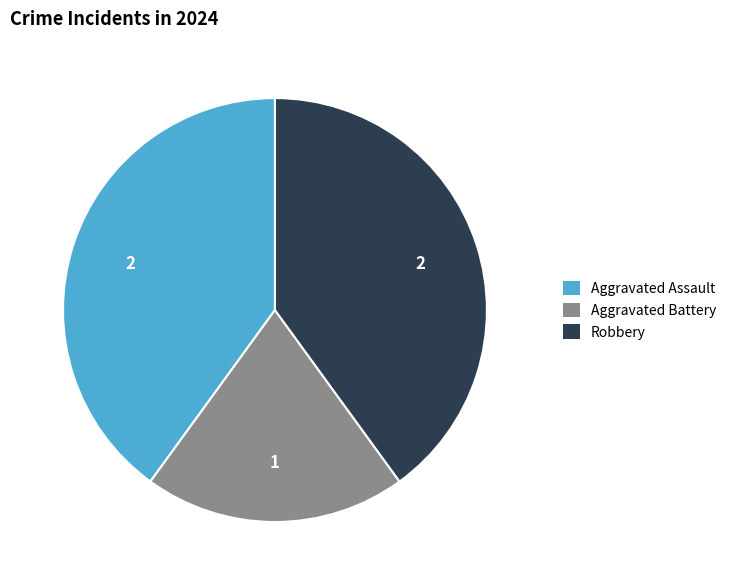

Count the number of slices in the pie.

3